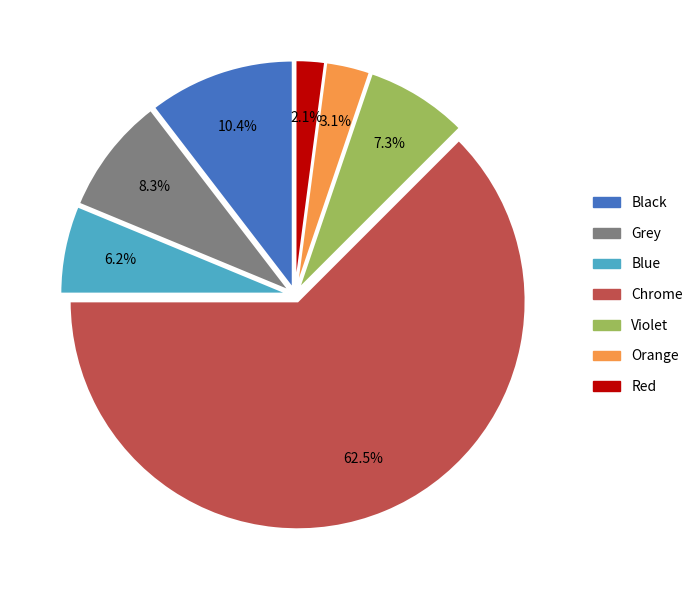

Is there a majority slice in this chart?

Yes